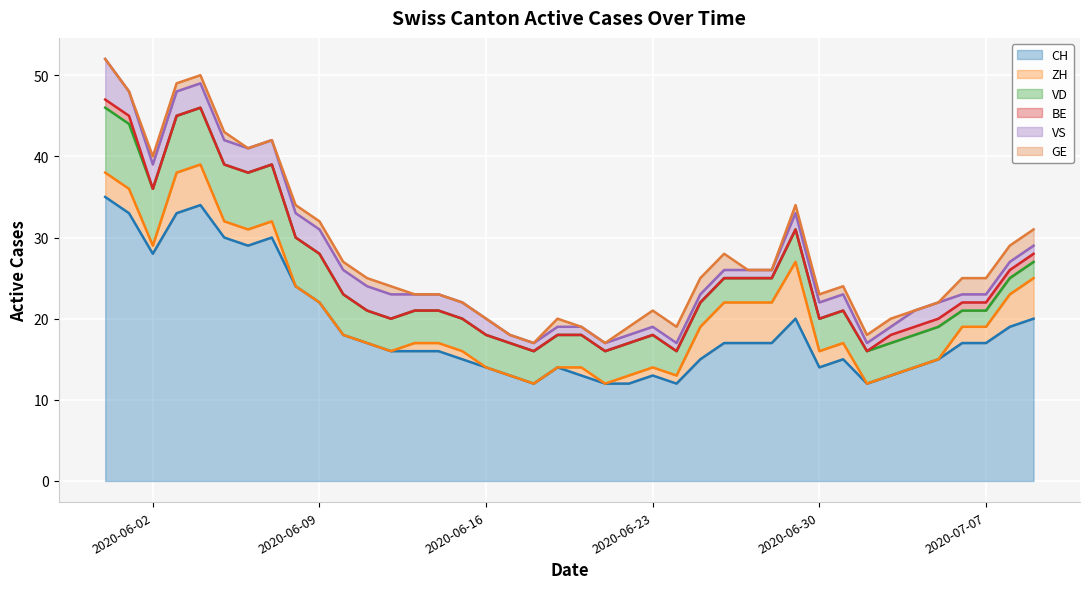

What is the difference between the second highest and second lowest values in the VS series?

2